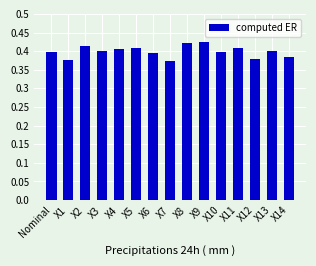

What is the label of the 2nd bar from the left?

X1